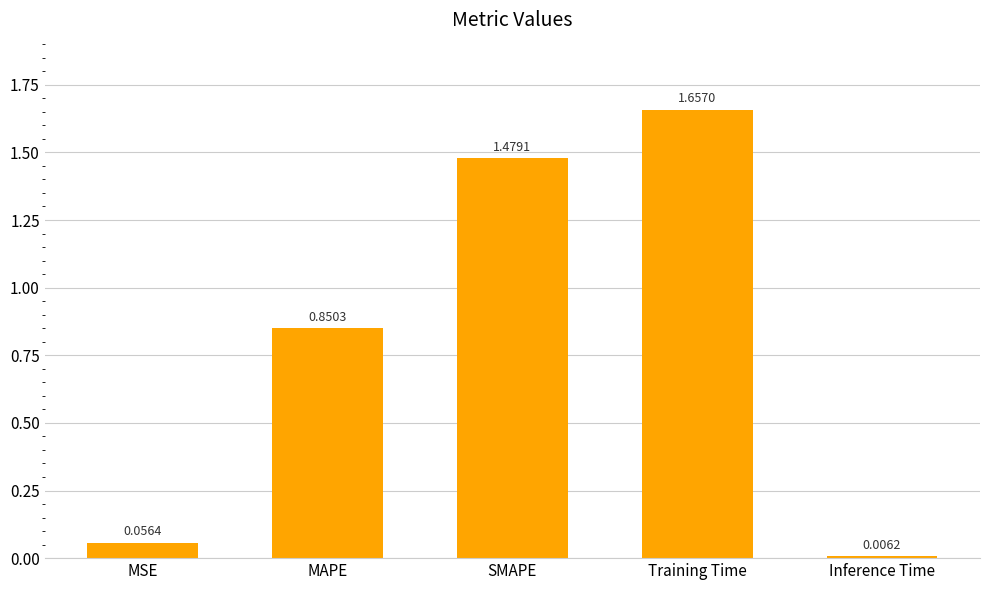

What is the average value?

0.8